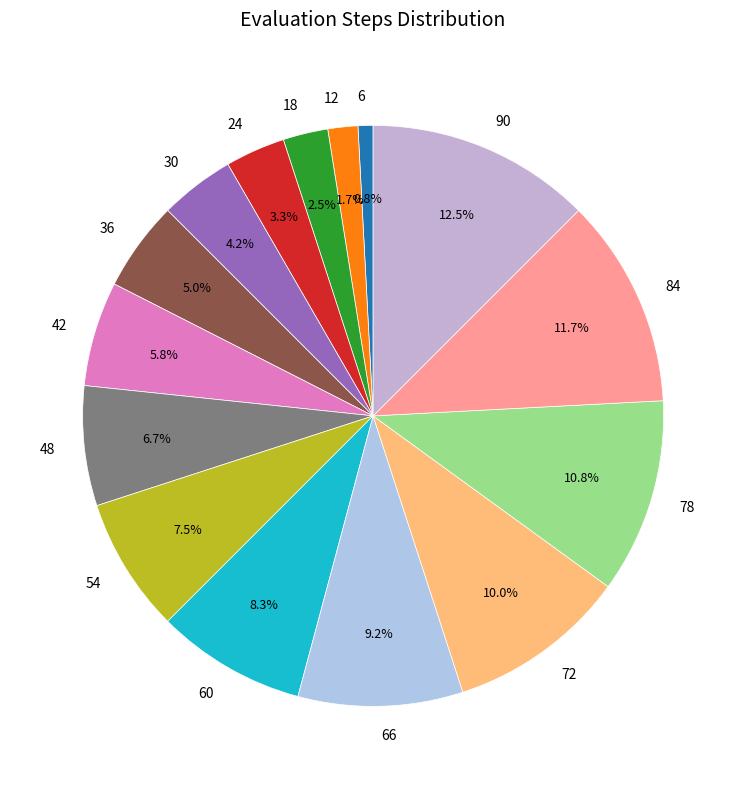

To the nearest percent, what is the difference between the 12 and 36 slice percentages?

3%